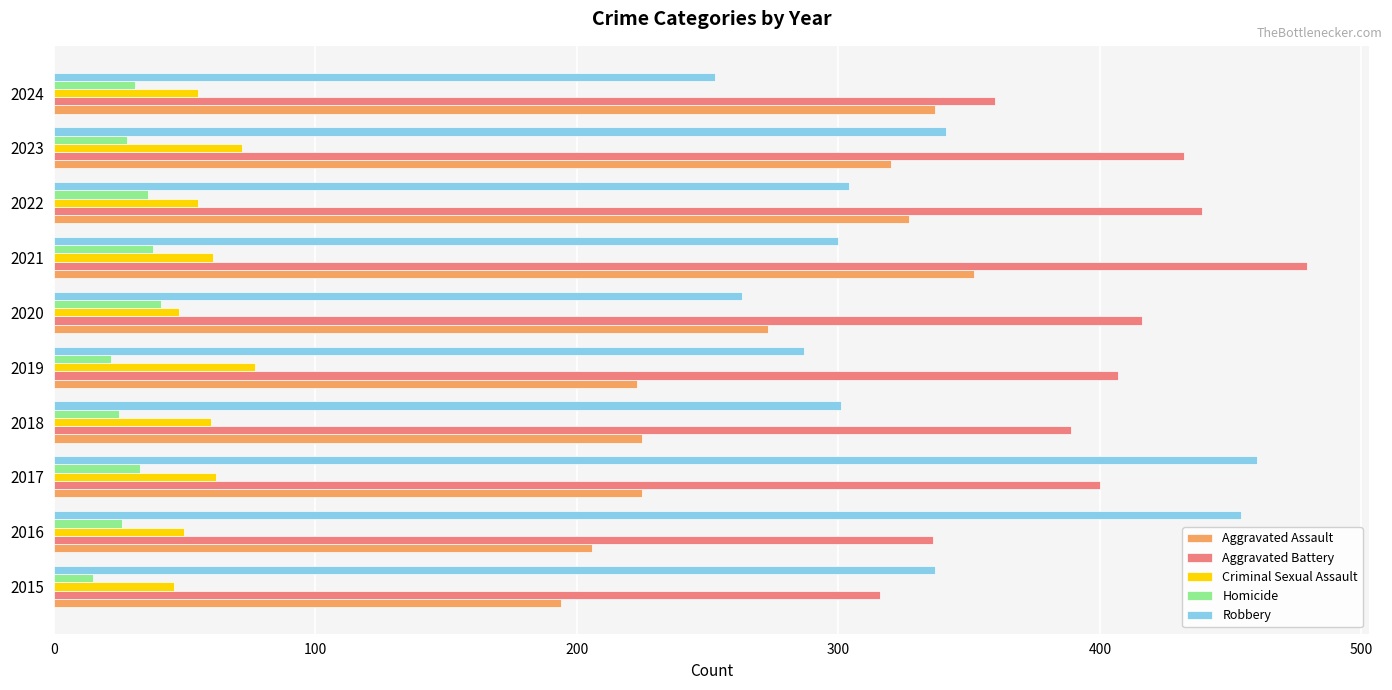

Which series has the largest total across all categories?

Aggravated Battery